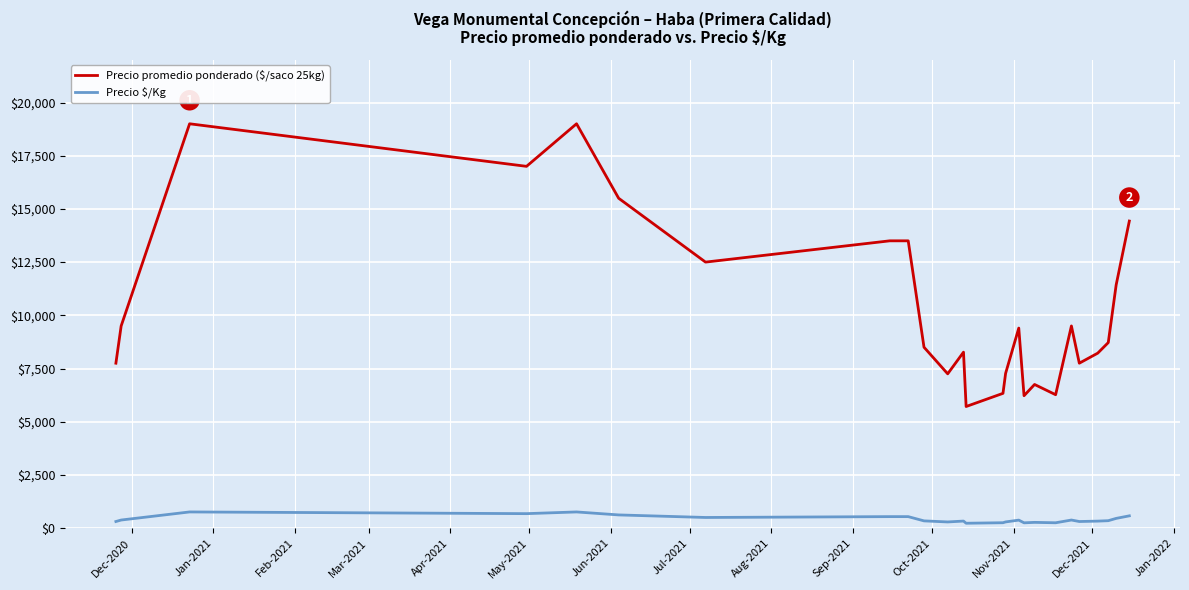

Which series has the widest spread of values?

Precio promedio ponderado ($/saco 25kg)